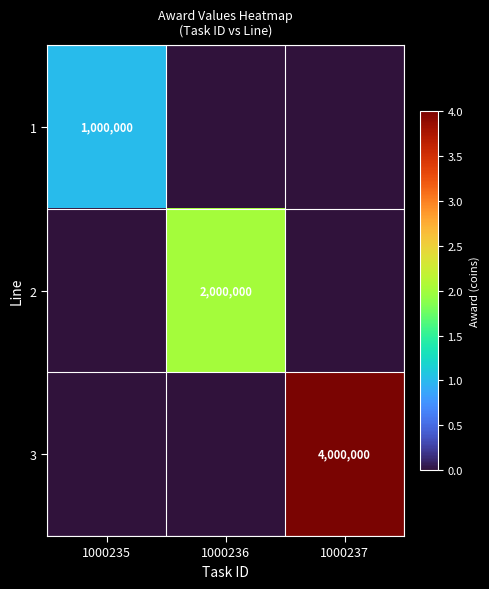

What is the difference between the highest and lowest values at 1000237?

4000000